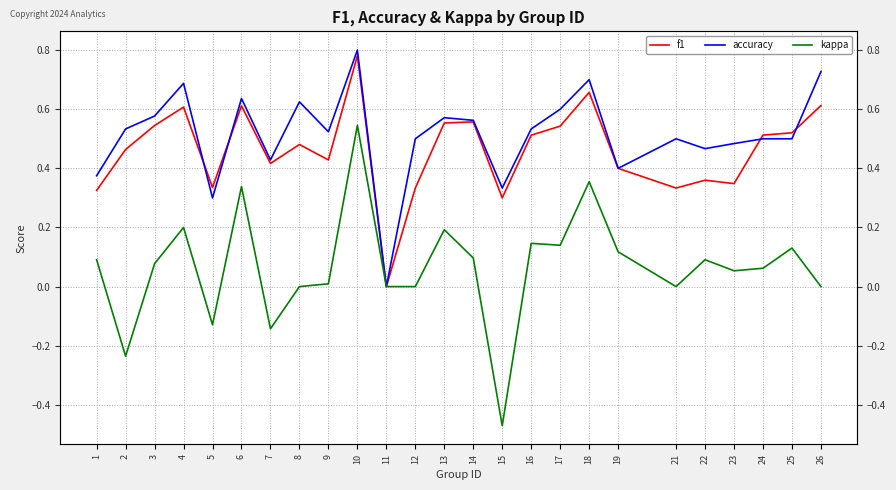

Is this an area chart (filled region under the line)?

No